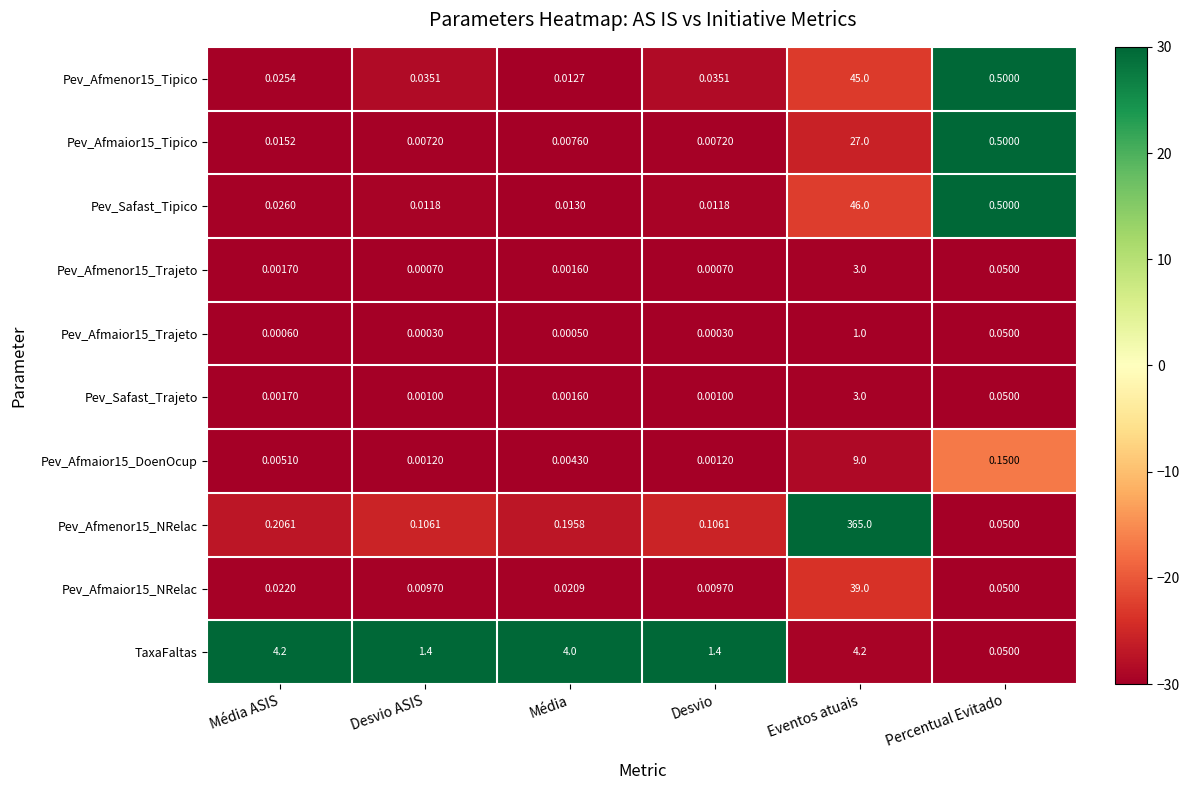

Is the value of Pev_Afmaior15_DoenOcup at Desvio greater than the value of Pev_Afmenor15_NRelac at Média ASIS?

No